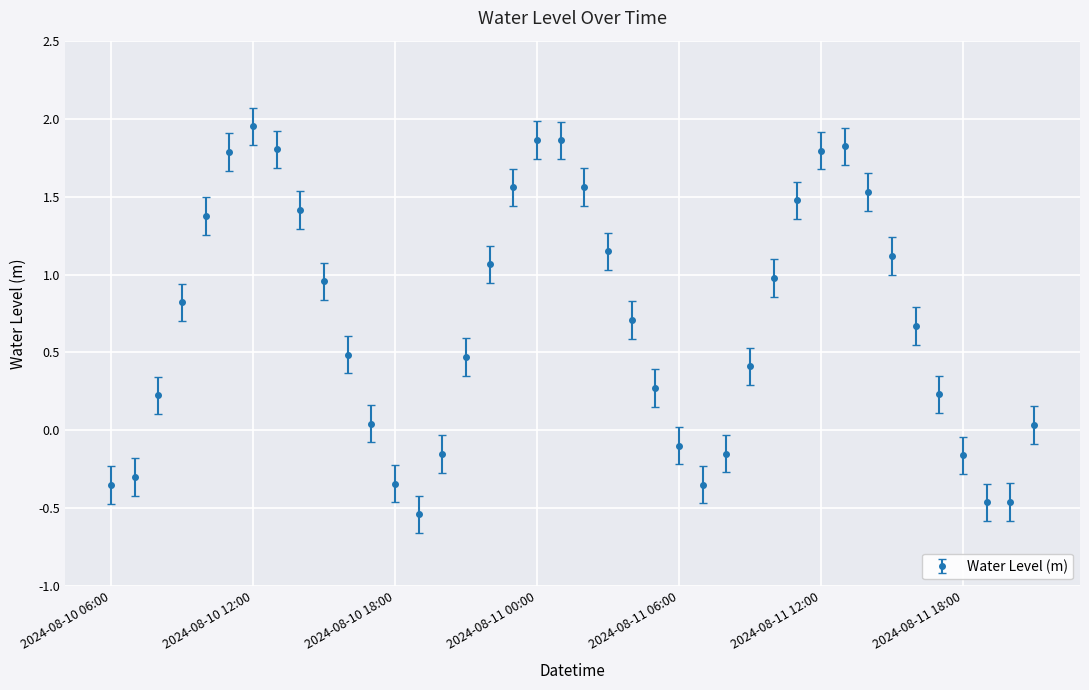

What is the difference between the maximum and second lowest values?

2.4